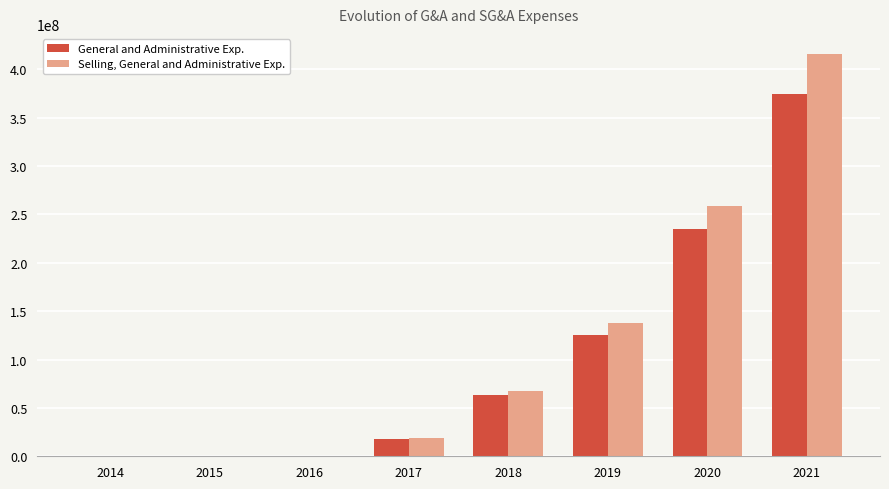

At which category is the sum across all series the highest?

2021